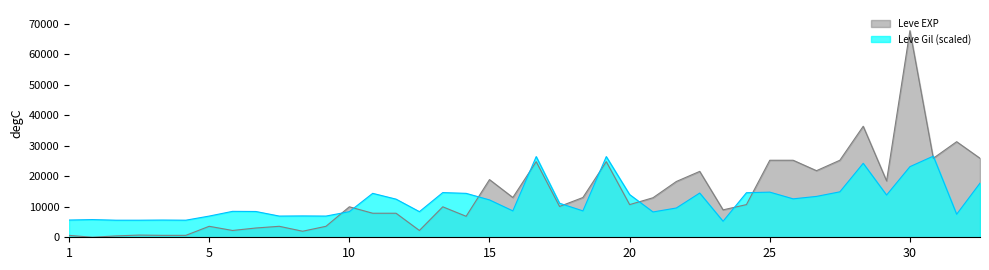

What is the spread (max minus min) of values at 30?

44580